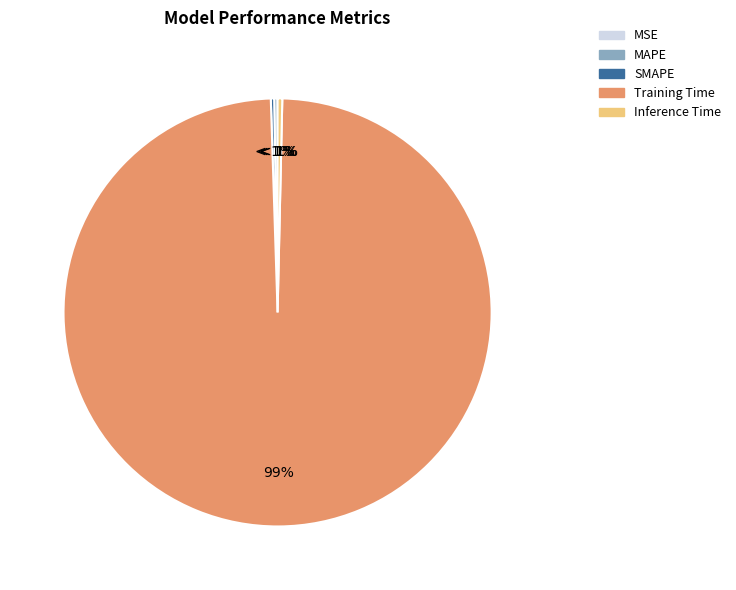

Count the number of slices in the pie.

5